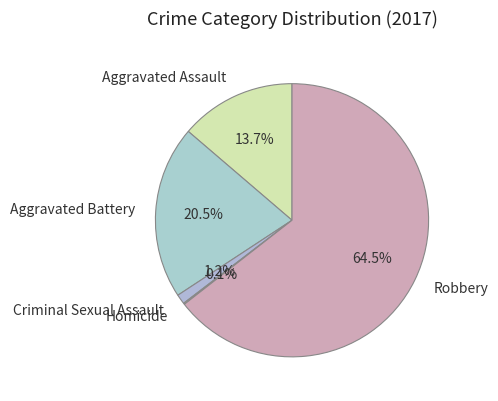

What is the largest slice in the pie chart?

Robbery